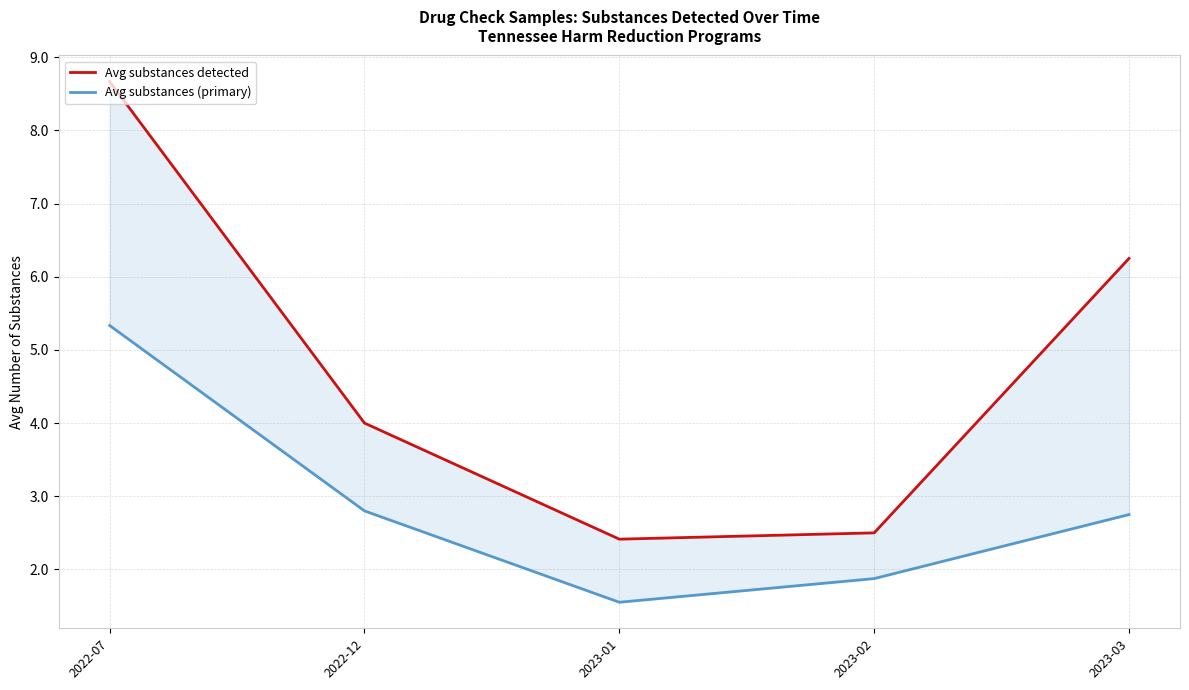

At how many categories does at least one series exceed 6?

2